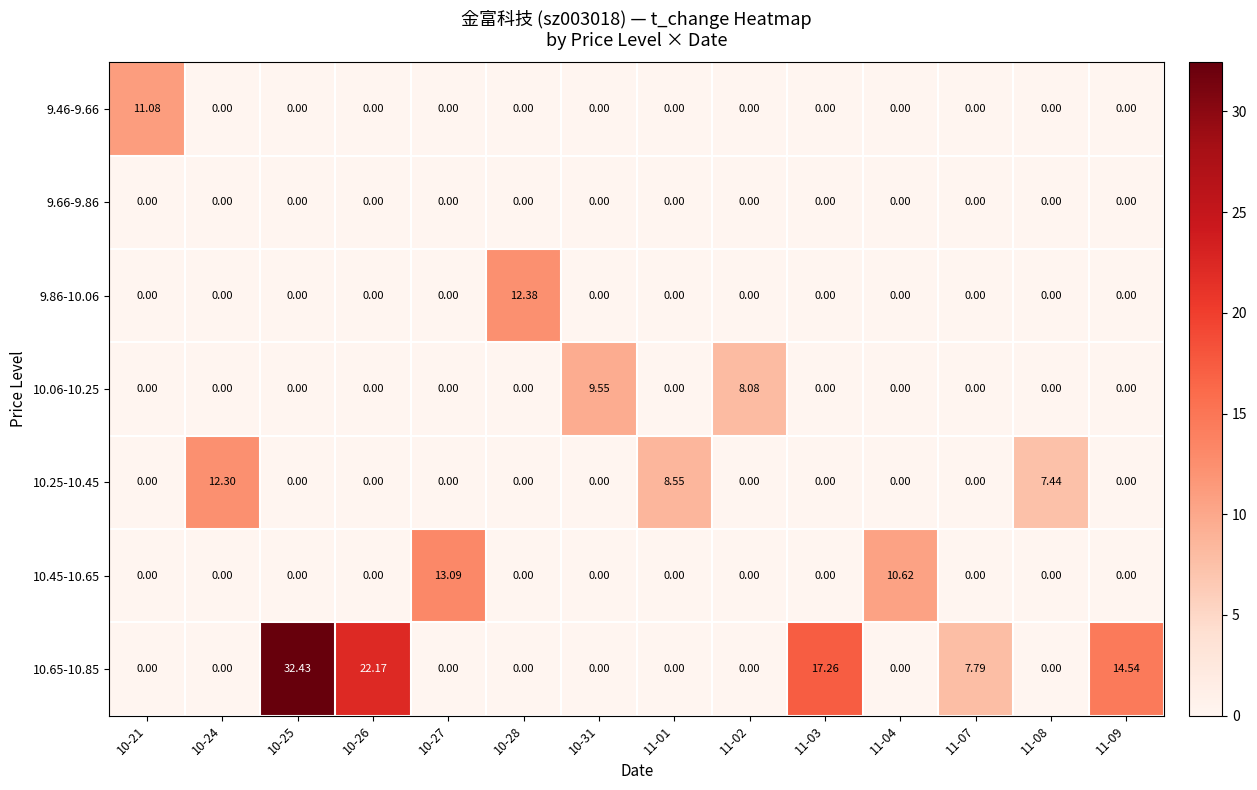

Which series changed the most between 10-26 and 11-01?

10.65-10.85